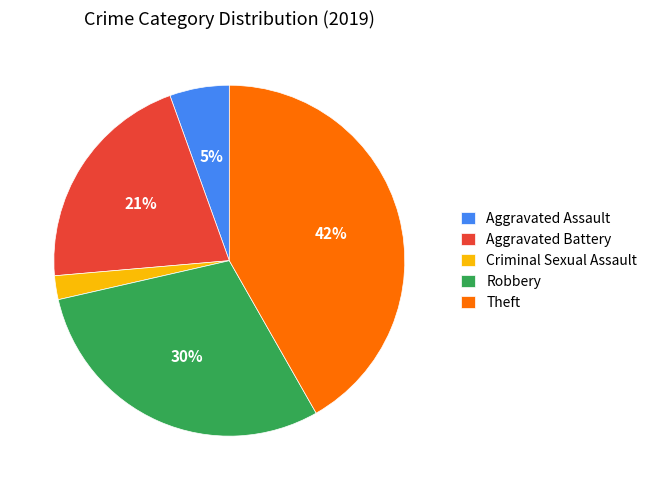

Do Theft and Aggravated Battery together represent more than half of the pie?

Yes